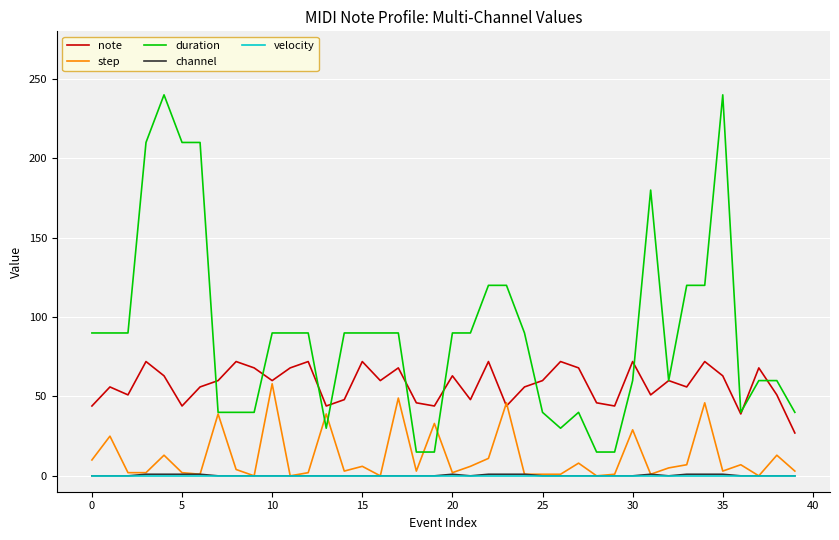

True or false: note has more than 1 interior local peaks.

True